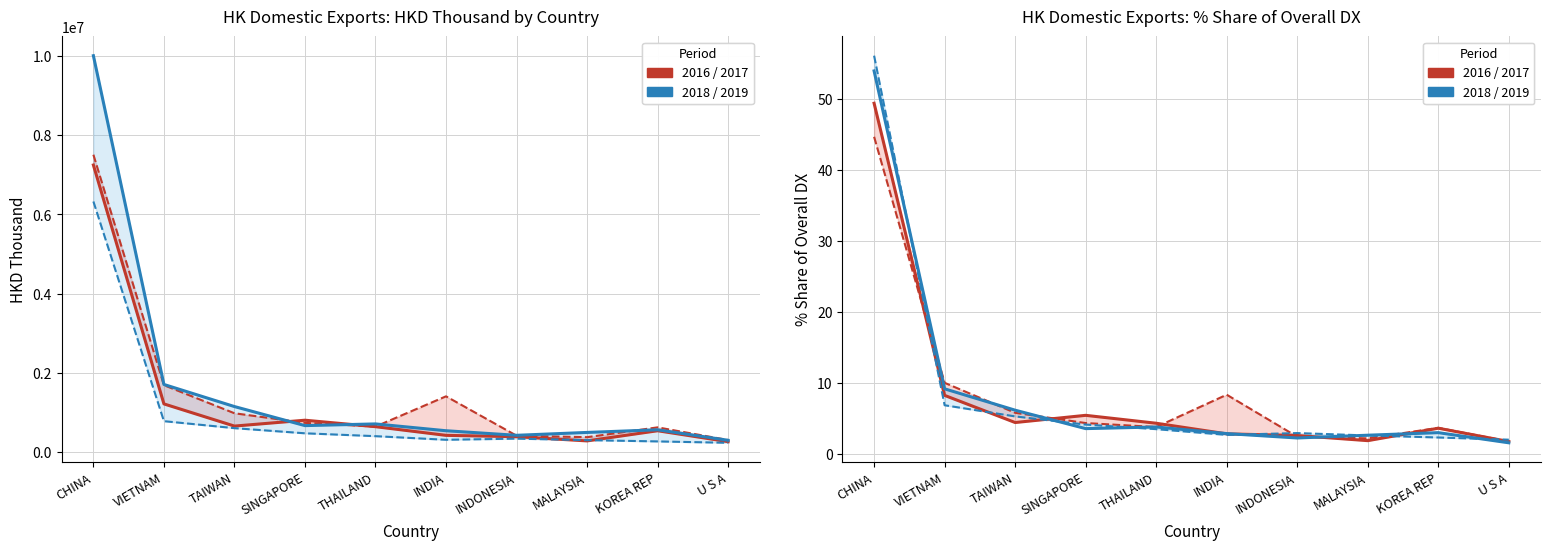

Count the number of categories in the chart.

10